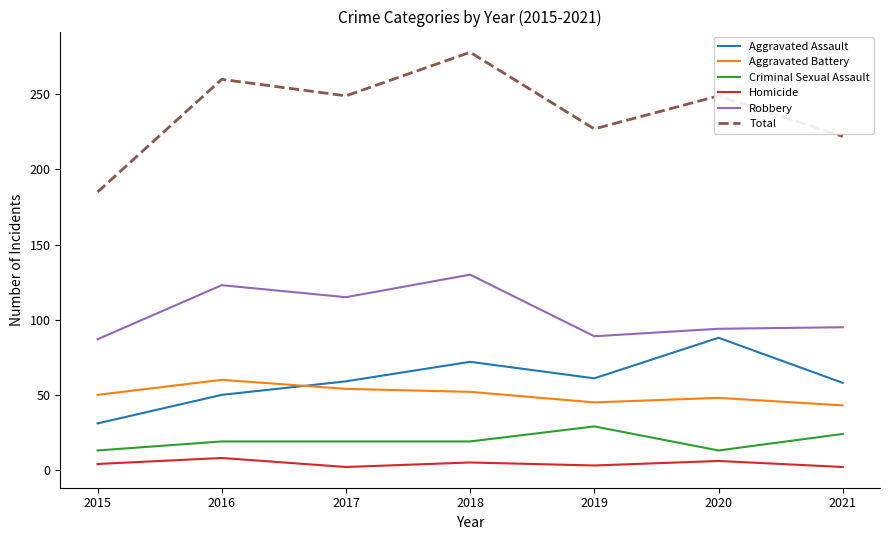

True or false: Total and Homicide intersect in this chart.

False